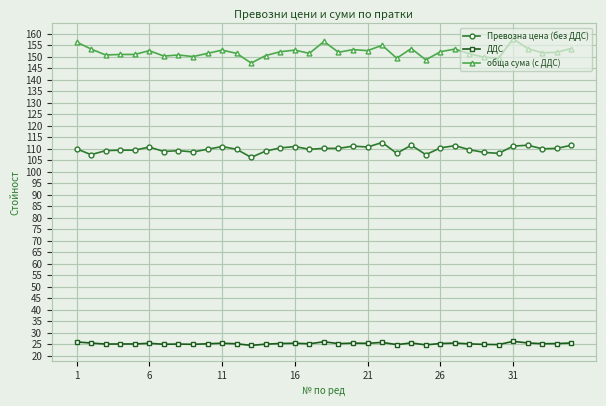

Which series has the widest spread of values?

обща сума (с ДДС)